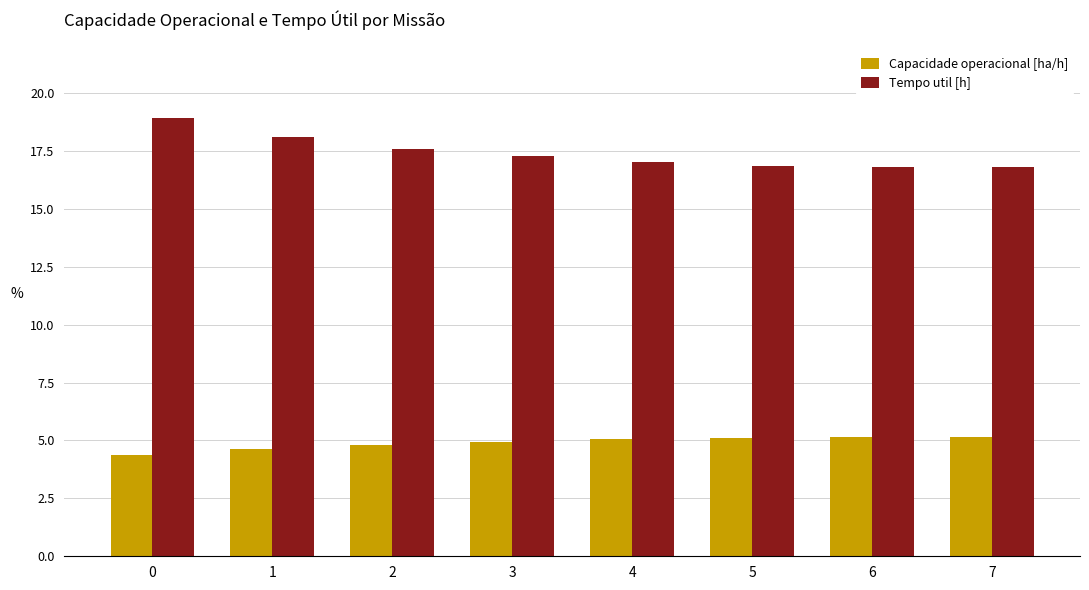

Read the Capacidade operacional [ha/h] value at 0.

4.4